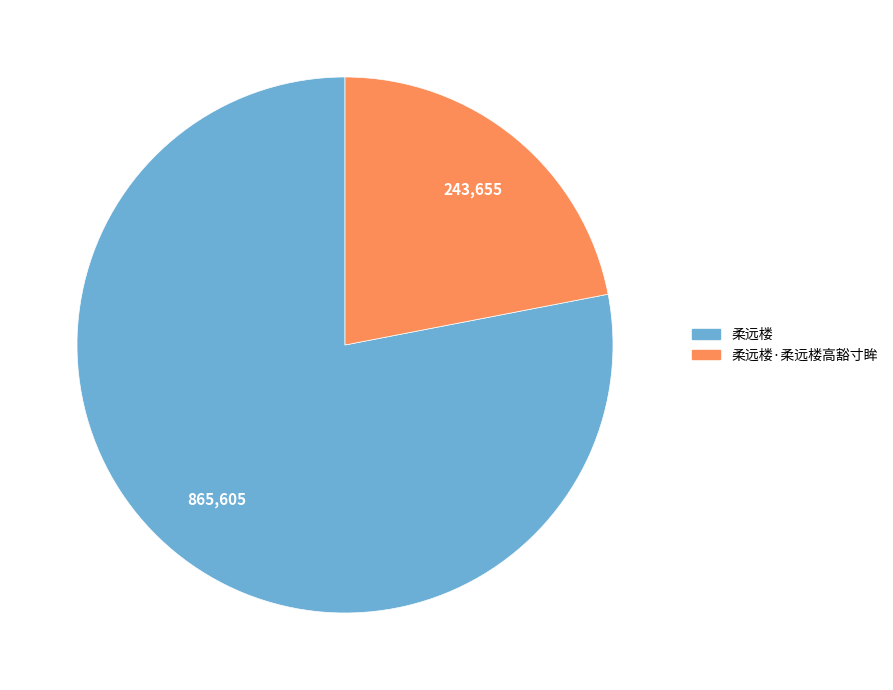

Is there any slice that represents more than half of the pie?

Yes